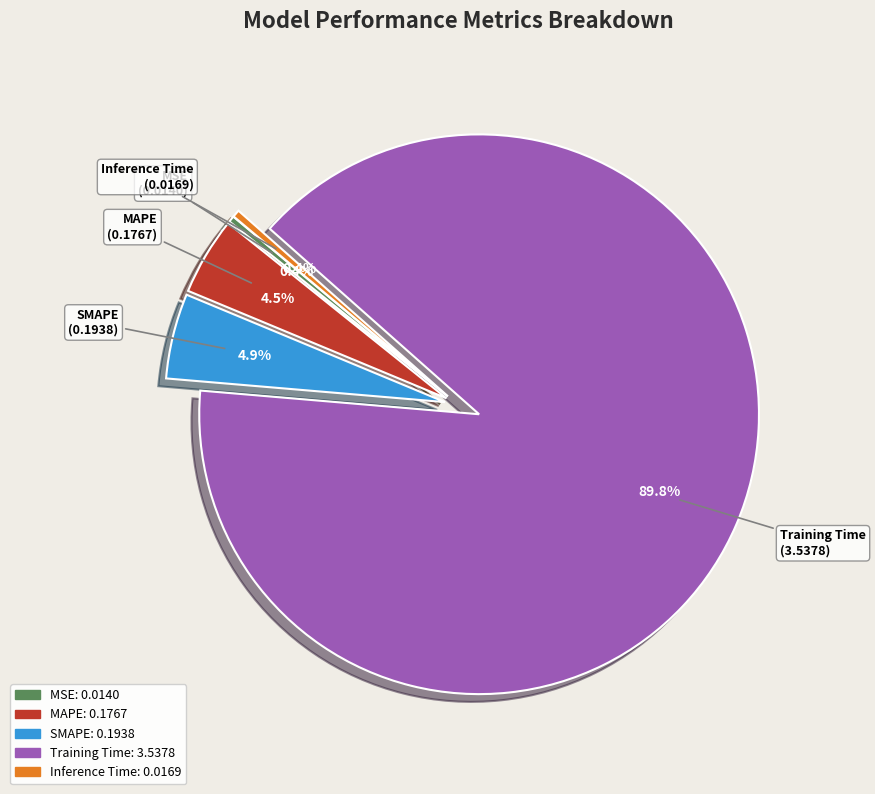

Does Inference Time account for over 50% of the chart?

No